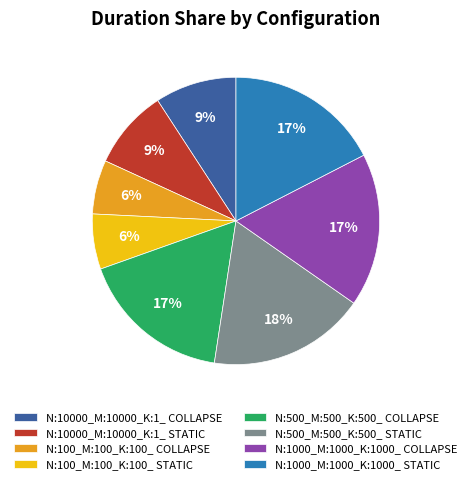

How many segments does this pie chart have?

8